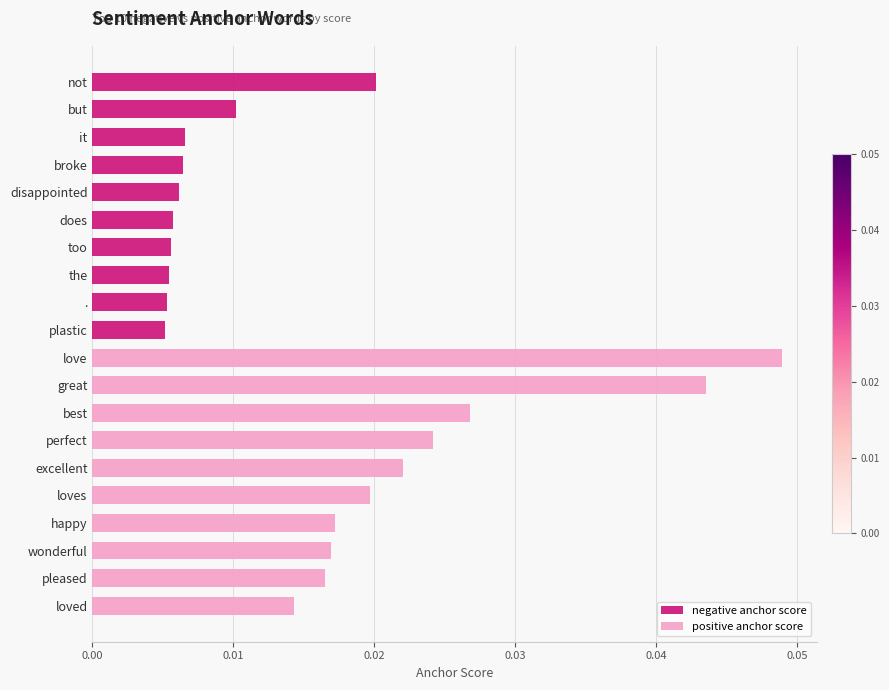

Is the value of positive anchor score at 0.03 greater than the value of negative anchor score at 0.05?

Yes